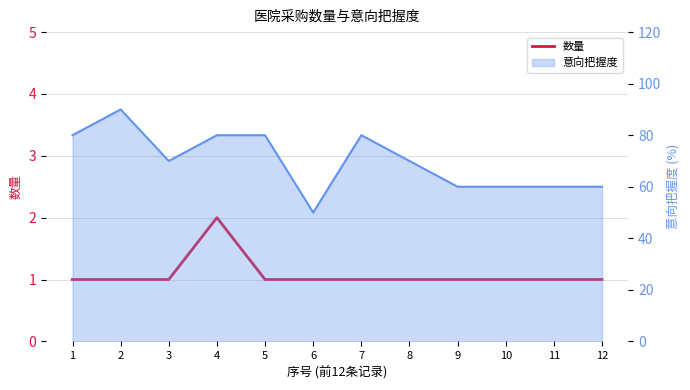

At which label is the value closest to 1?

1